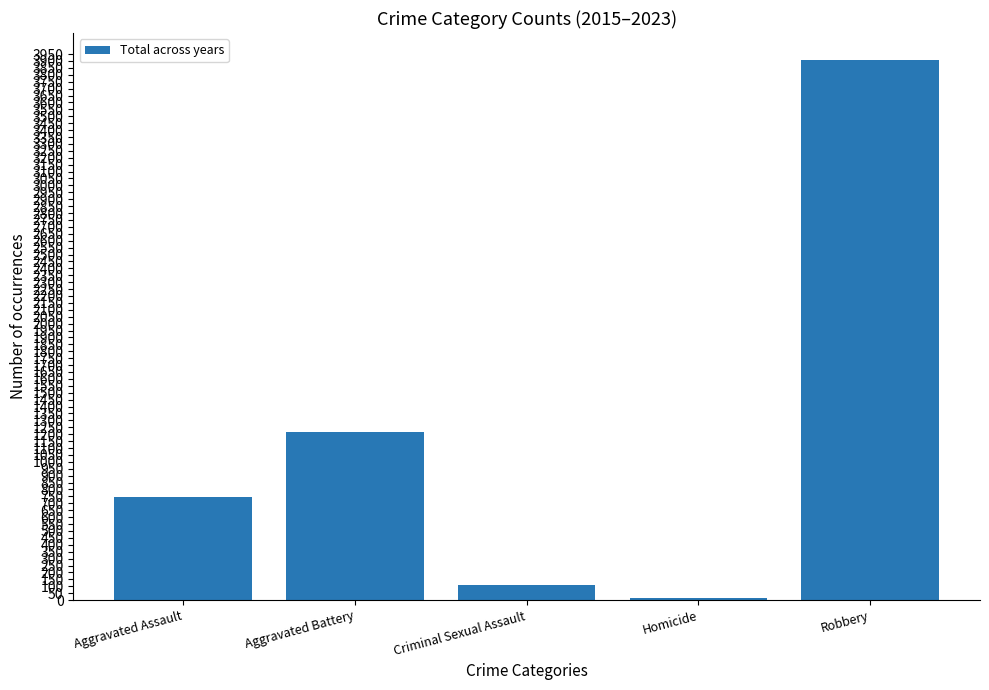

Read the value at Homicide.

16